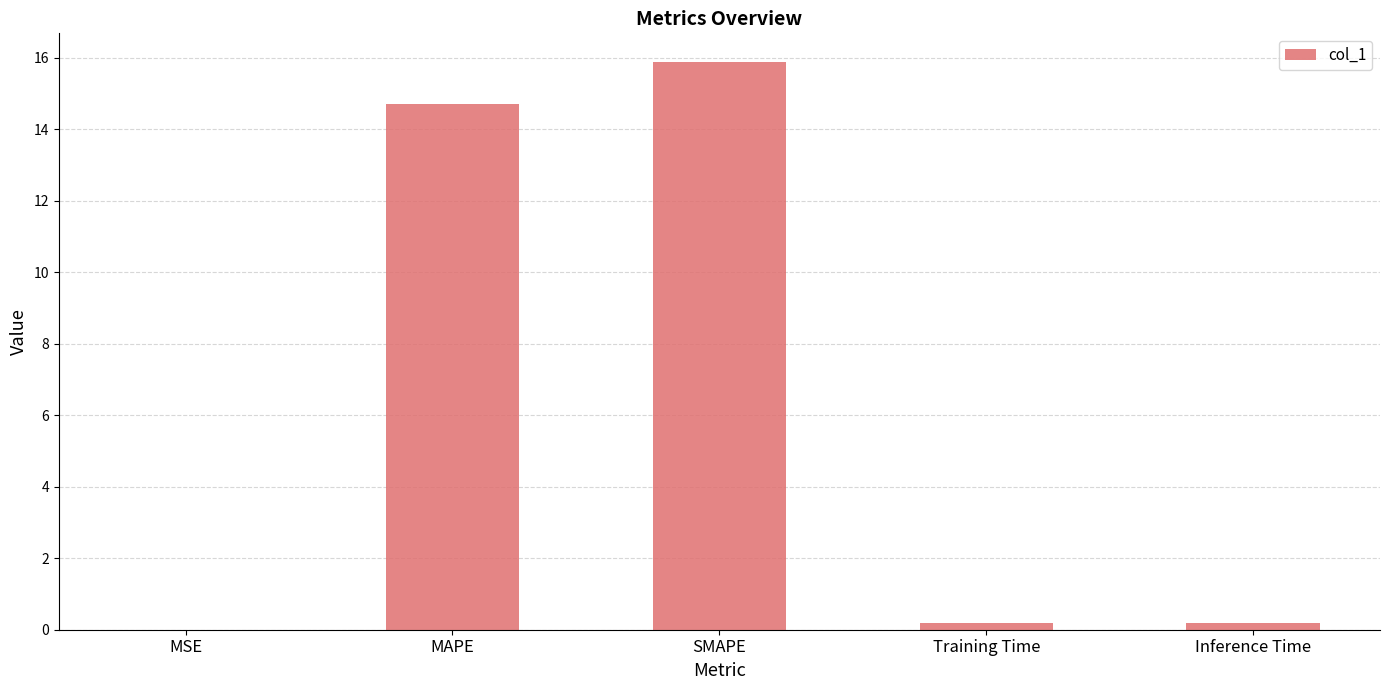

The chart shows a value of 15.9 at SMAPE. True or false?

True